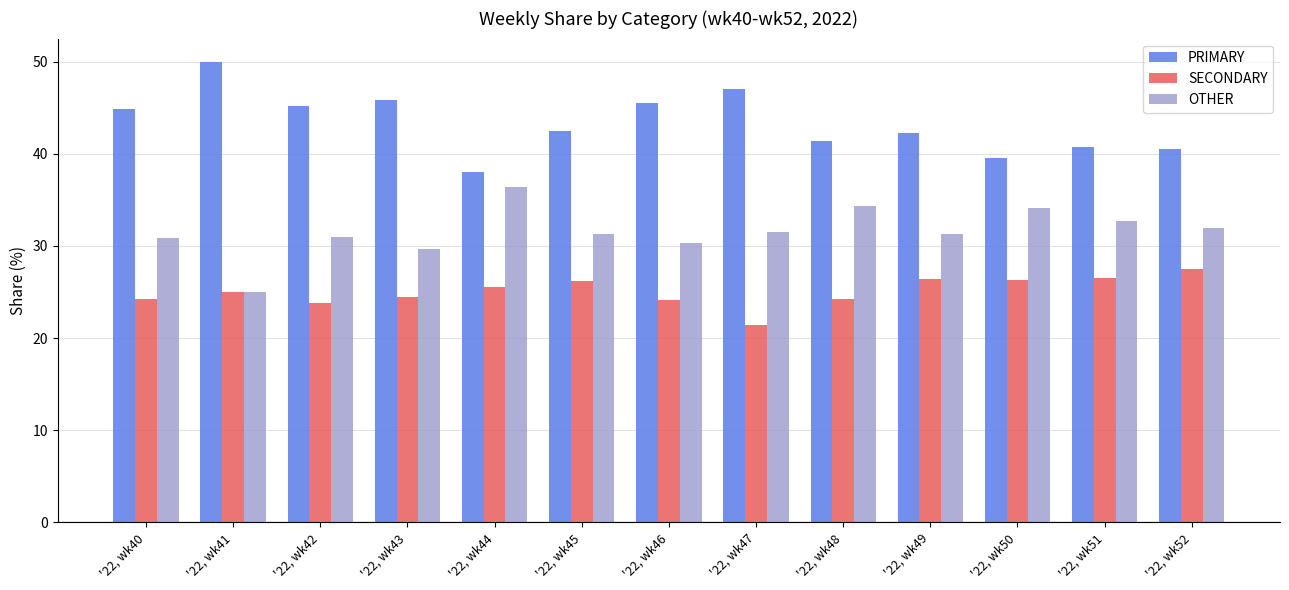

Is it true that OTHER equals 20.9 at '22, wk46?

False